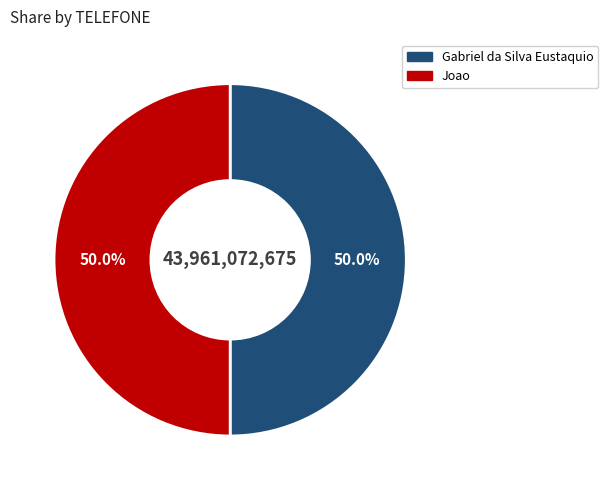

What portion of the pie excludes Gabriel da Silva Eustaquio?

50.0%